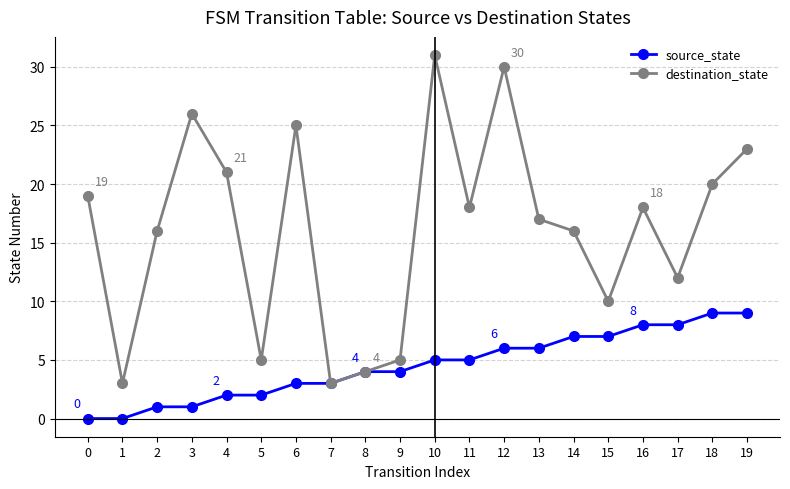

What is the difference between the second highest and minimum values in the destination_state series?

27